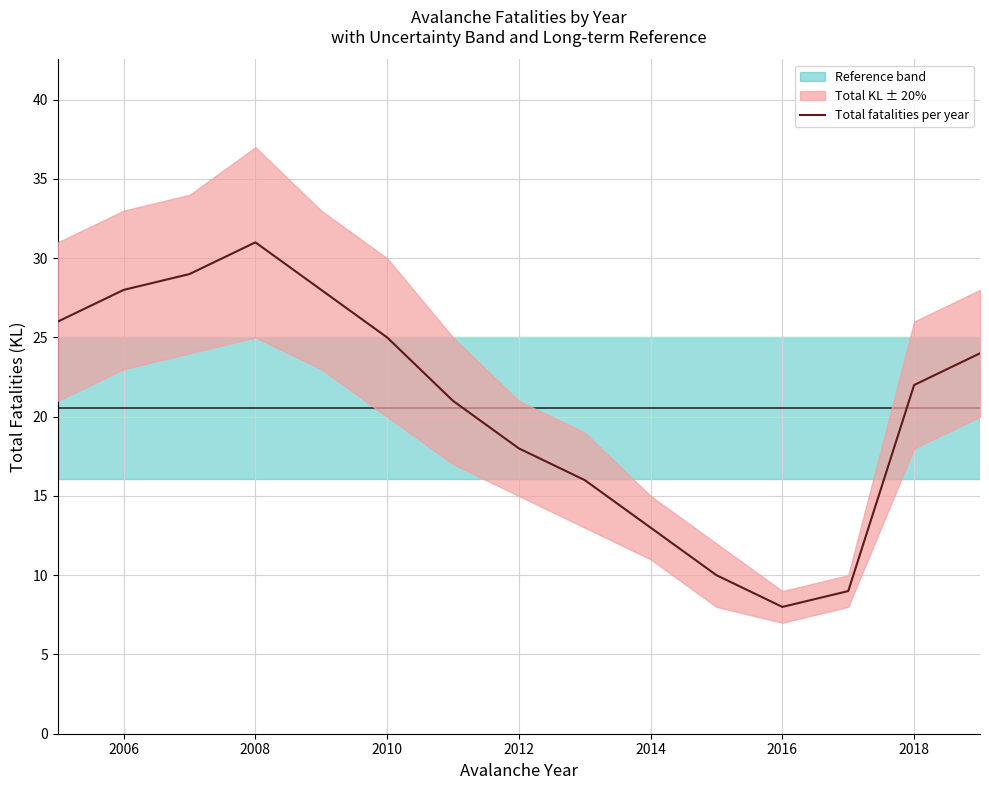

Where is Total fatalities per year nearest to the value 19?

2012